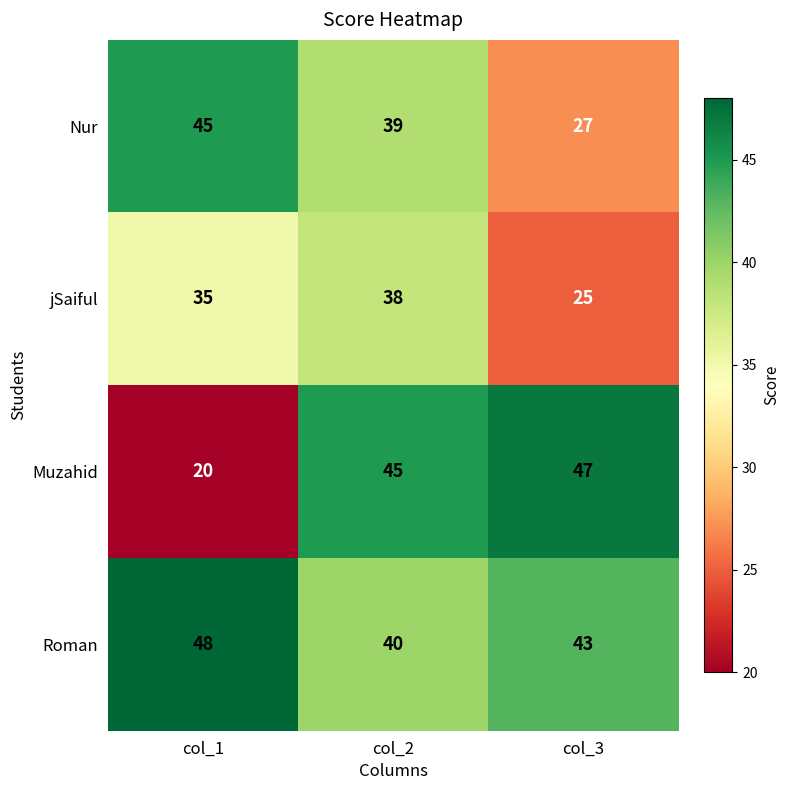

At which category is the sum across all series the highest?

col_2